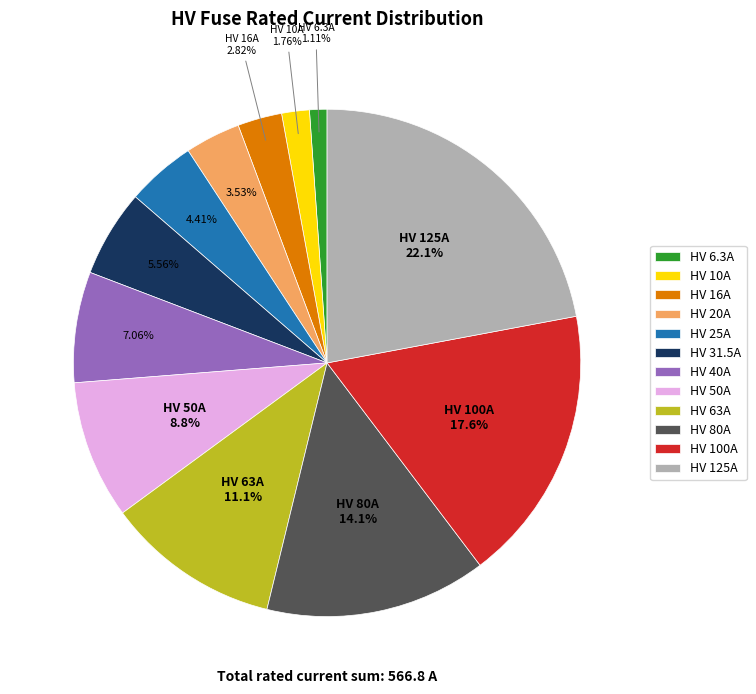

Count the number of slices in the pie.

12